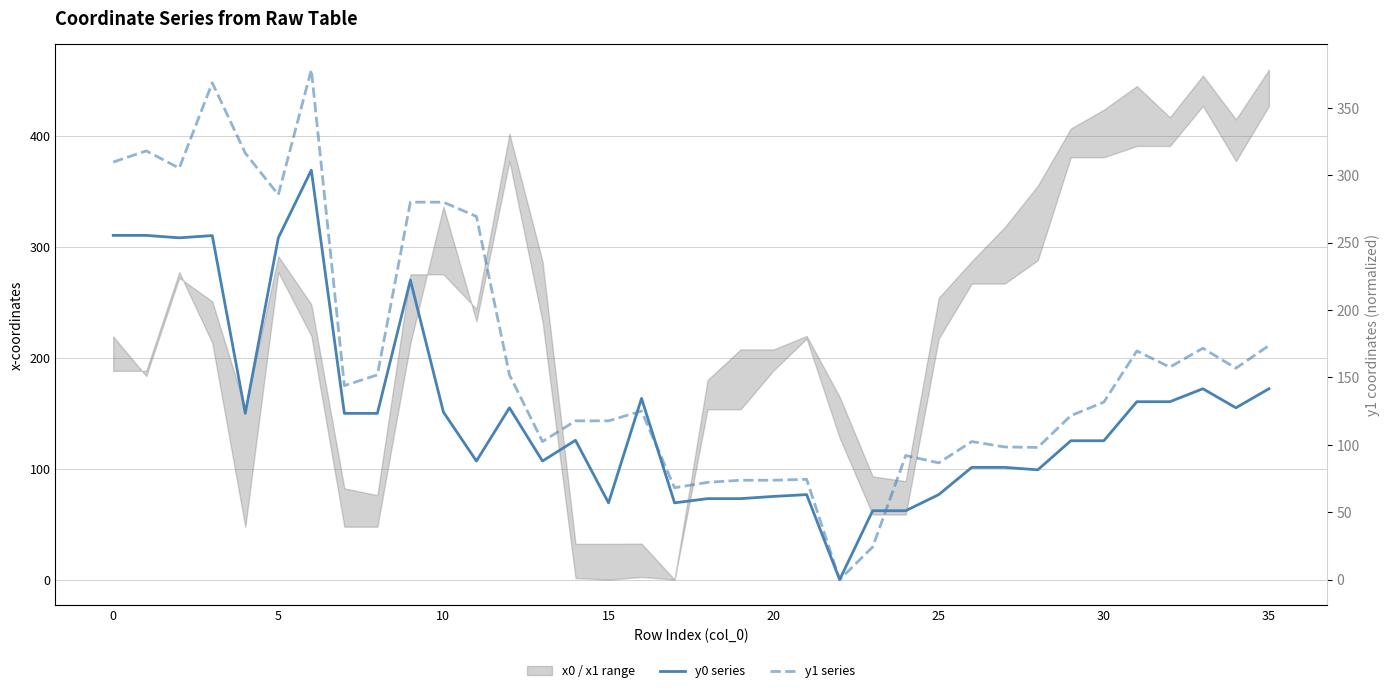

How many interior local valleys does the y0 series series have?

9